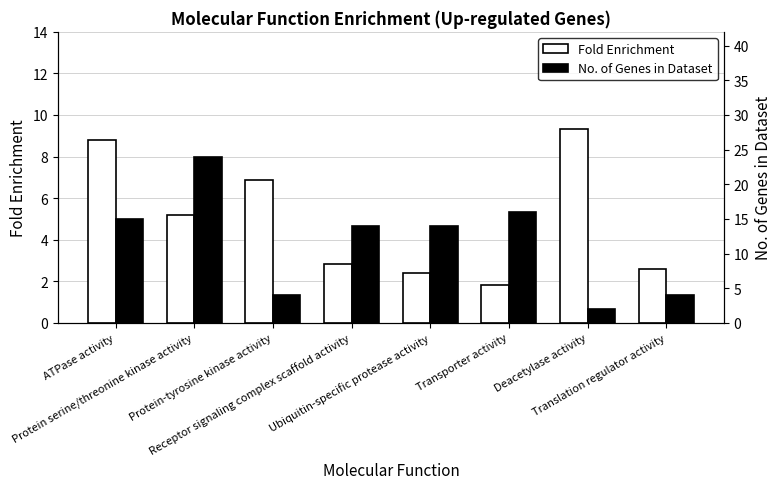

Which category has the highest value in the No. of Genes in Dataset series?

Protein serine/threonine kinase activity